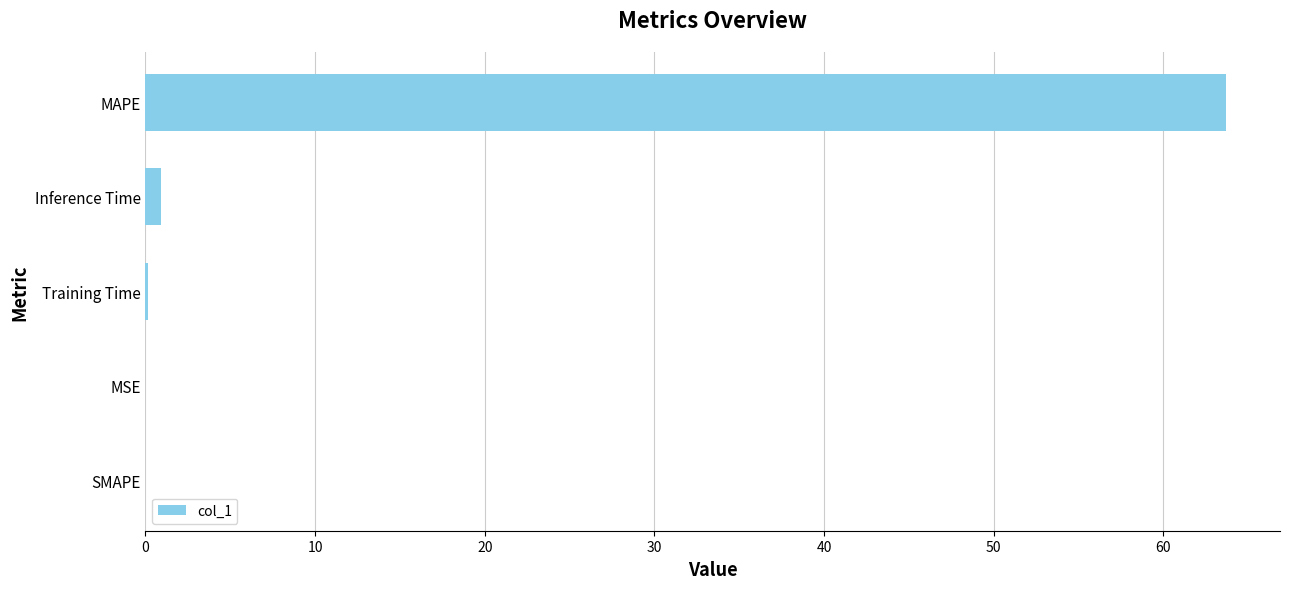

Is it true that the value at SMAPE is -41.4?

False